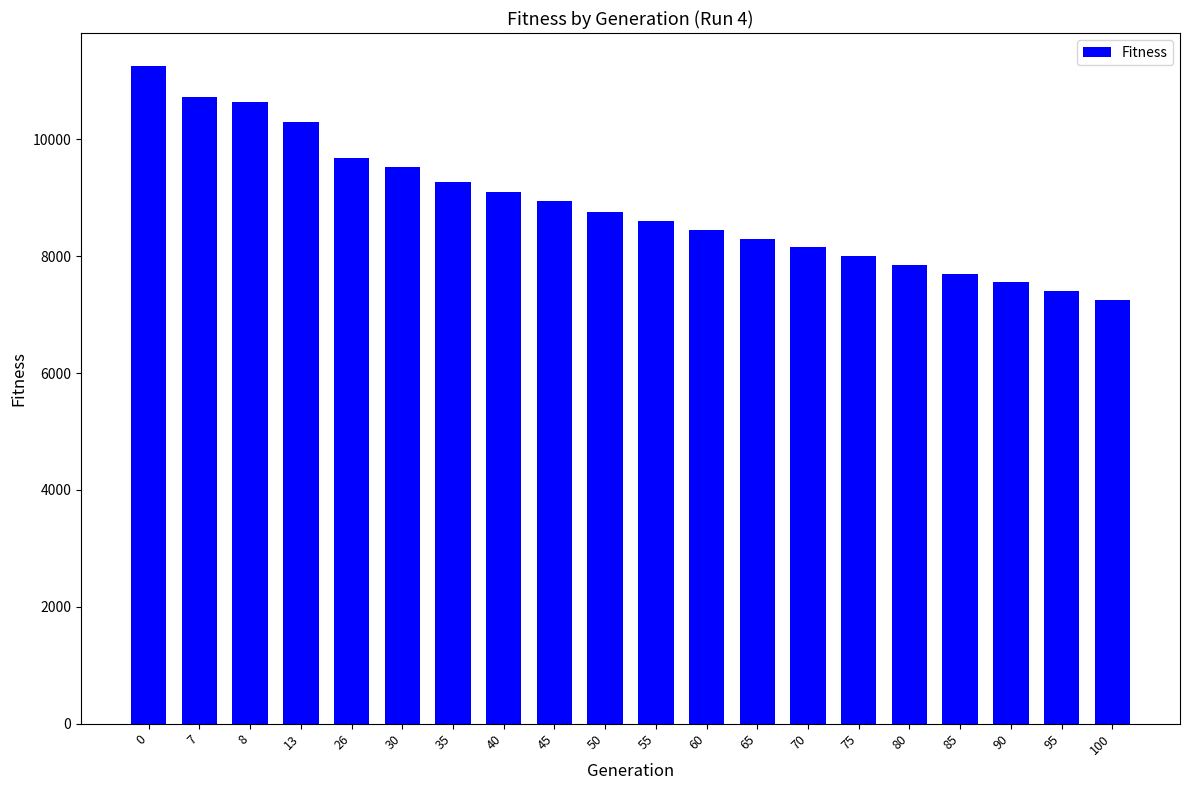

What is the greatest value displayed?

11255